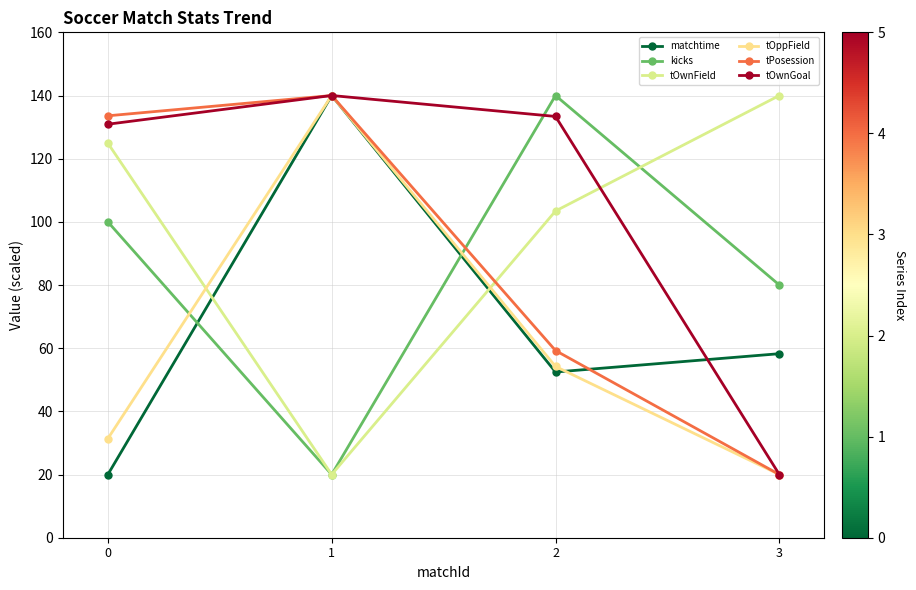

How many distinct data groups are displayed?

6